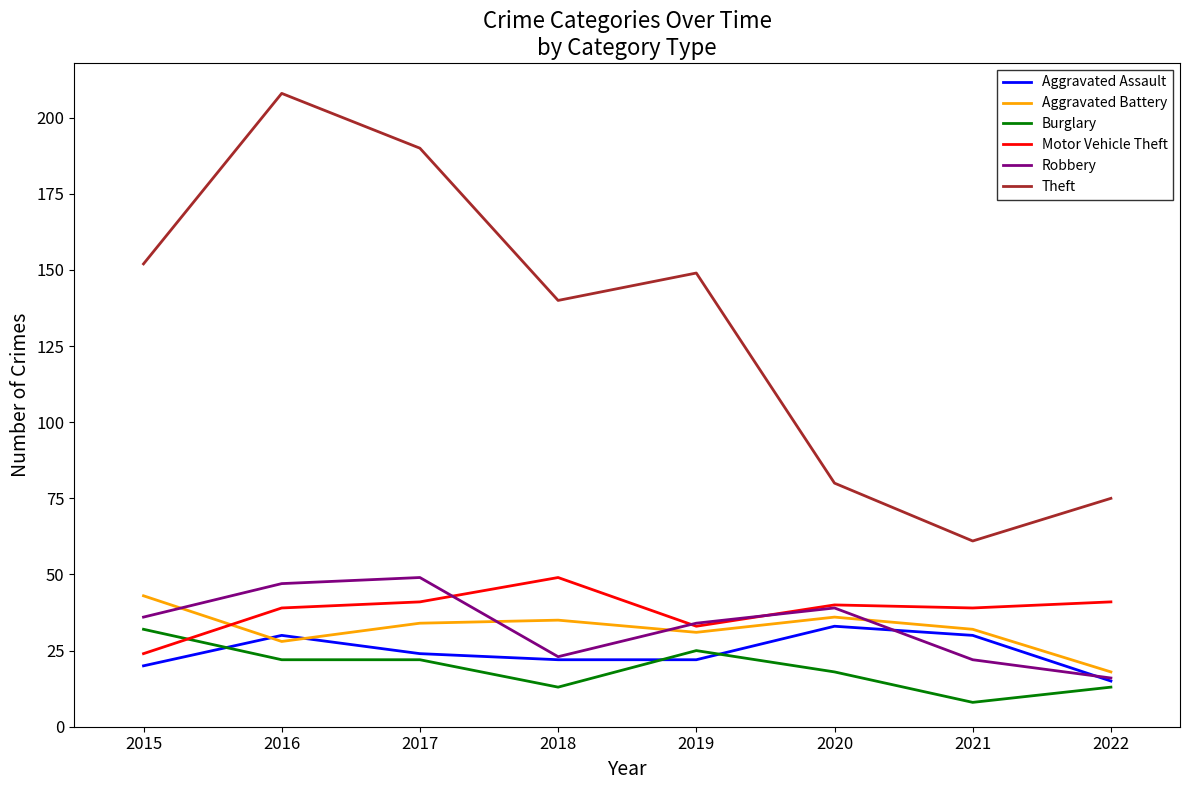

Which category has the lowest value in the Burglary series?

2021